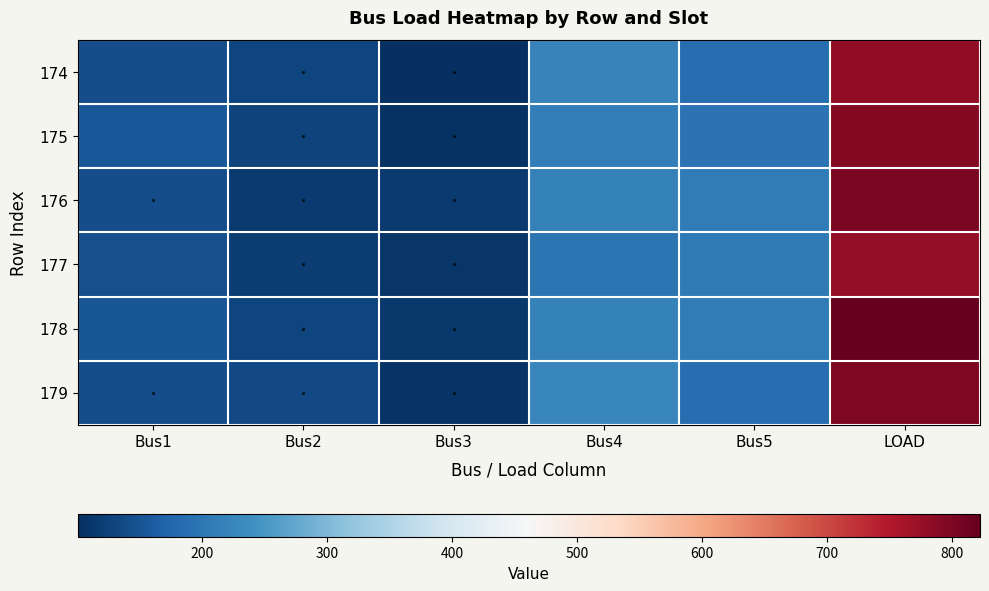

What is the spread (max minus min) of values at Bus2?

18.8